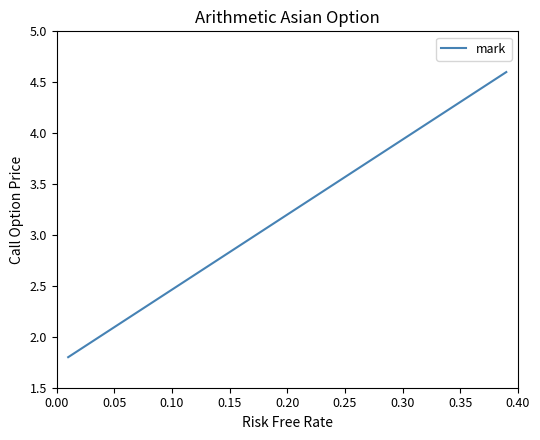

What is the difference between the maximum and minimum values?

2.8